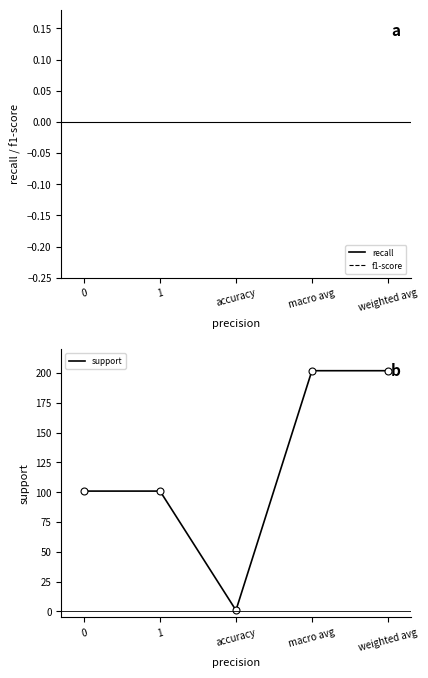

What is the greatest value displayed?

202